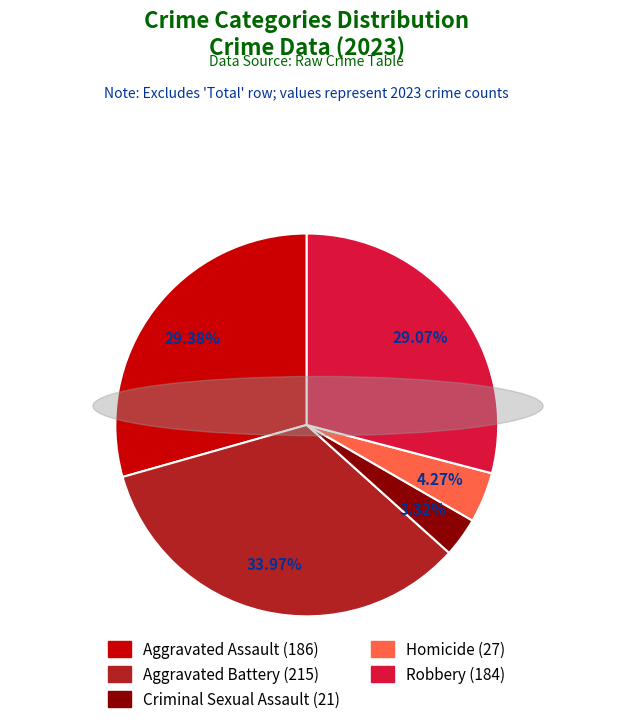

True or false: Robbery accounts for 29% of the total.

True